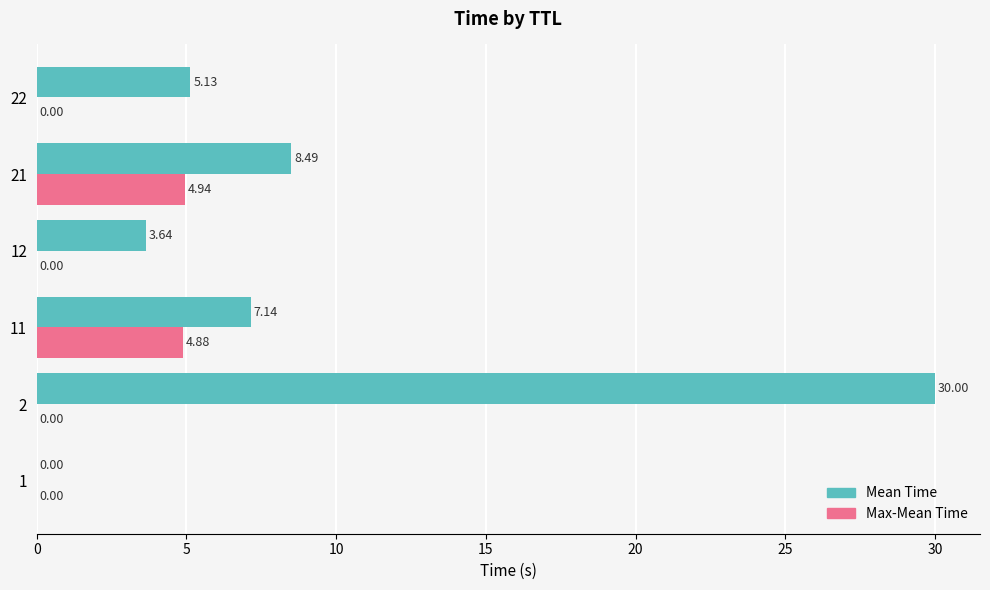

Which series changed the most between 21 and 22?

Max-Mean Time